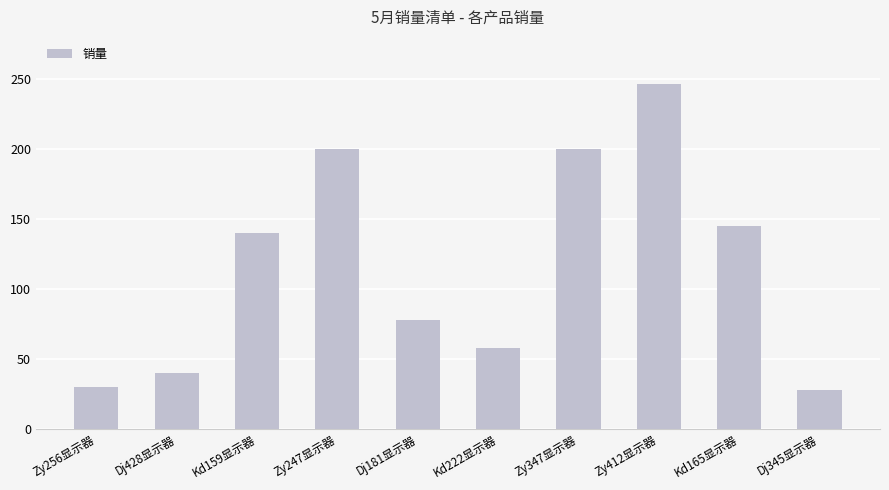

At which category does the chart reach its peak across all series?

Zy412显示器